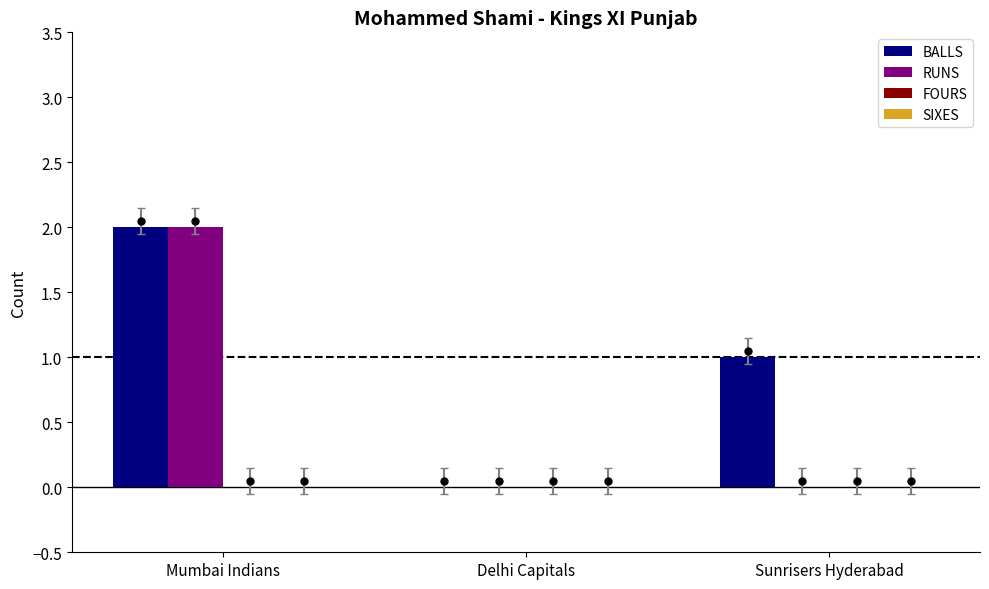

Which category has the highest value in the RUNS series?

Mumbai Indians